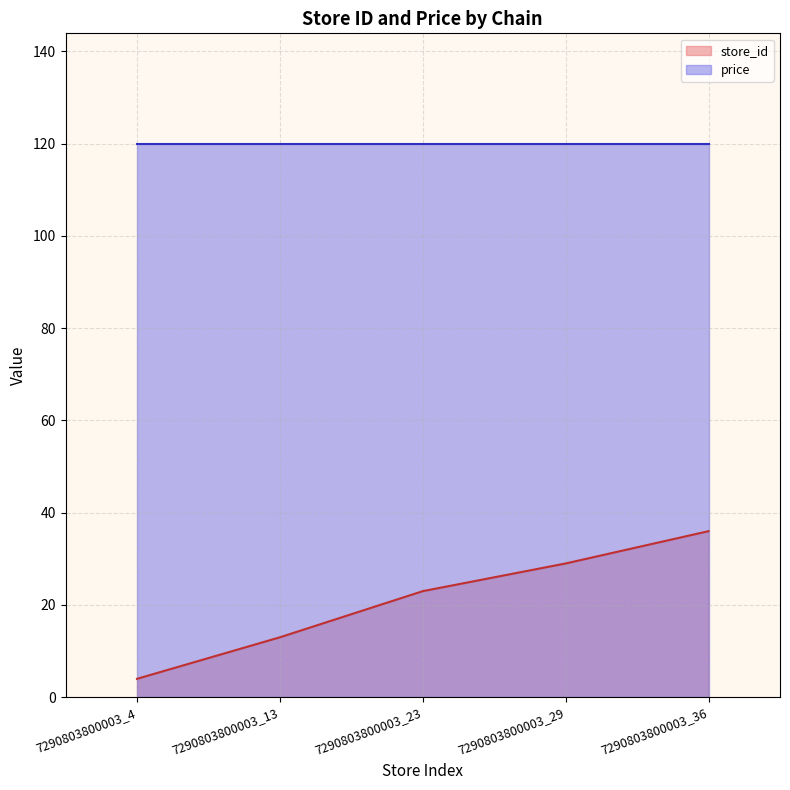

At which category does the chart reach its peak across all series?

7290803800003_36